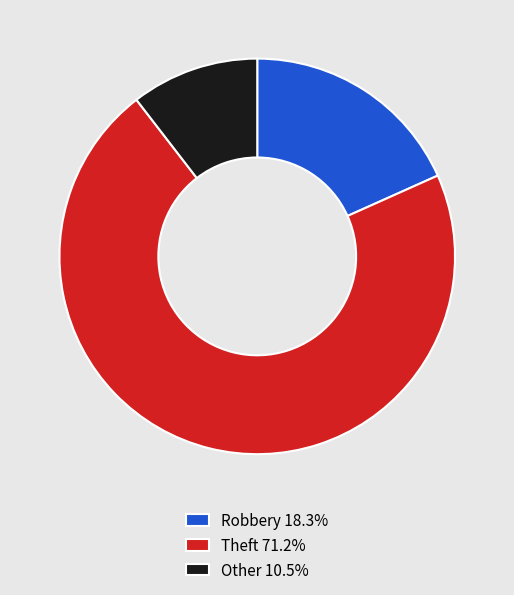

What is the ratio of the value at Robbery 18.3% to the value at Other 10.5%?

1.7